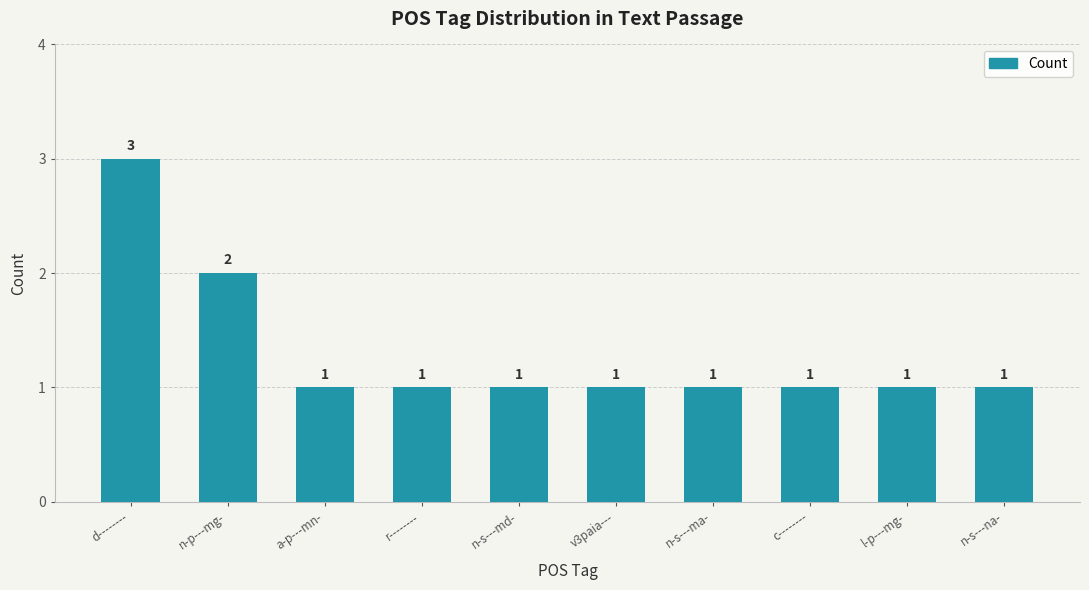

Count the values in the range 1 to 2.

9